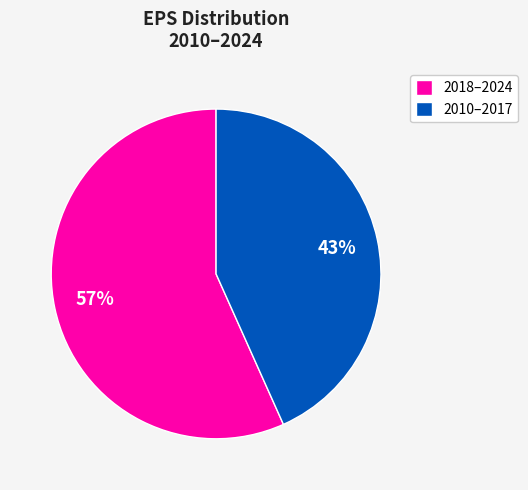

What is the largest slice in the pie chart?

2018–2024